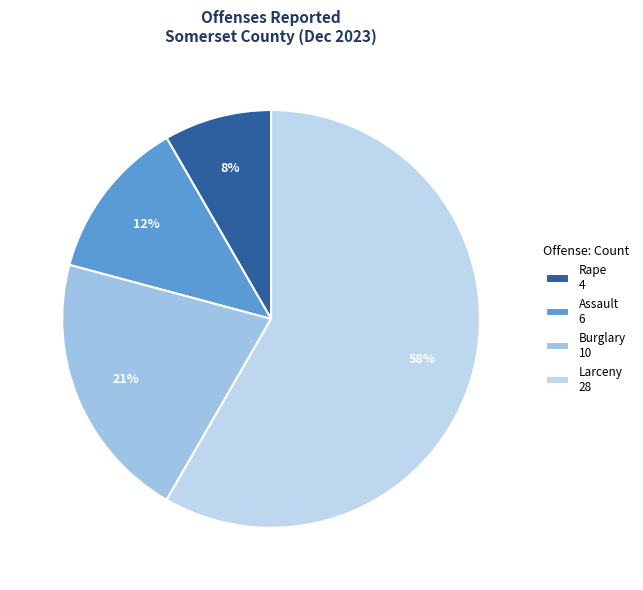

Count the number of slices in the pie.

4